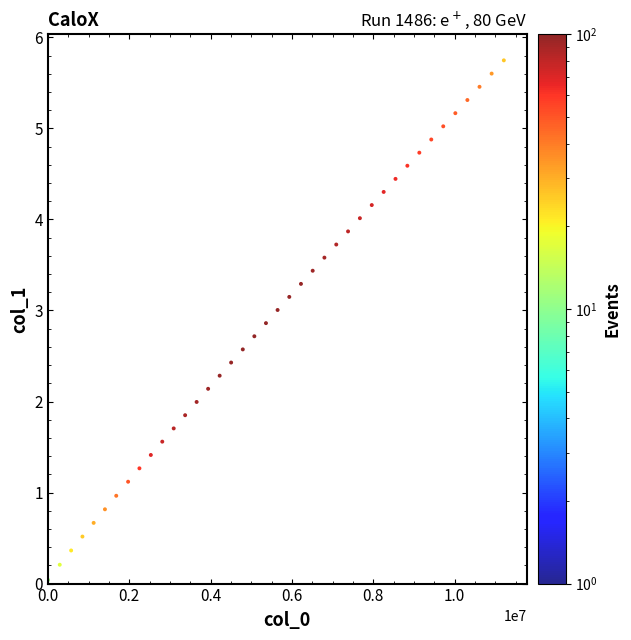

What is the range of Y values (max minus min)?

5.7